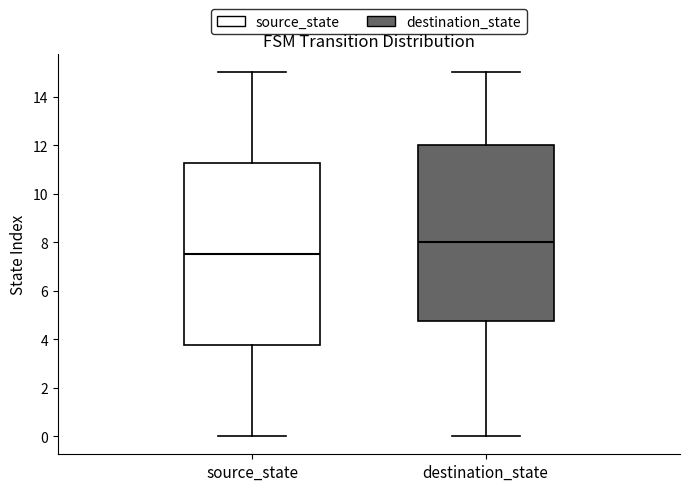

Which box is the tallest, from its lower edge to its upper edge?

source_state